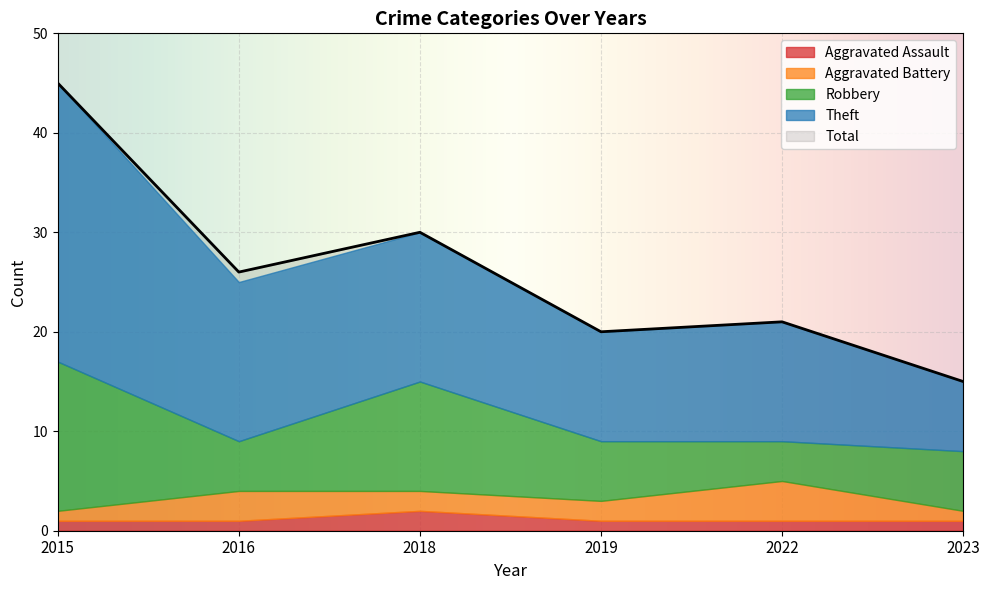

How many values in the Theft series are below 15?

3